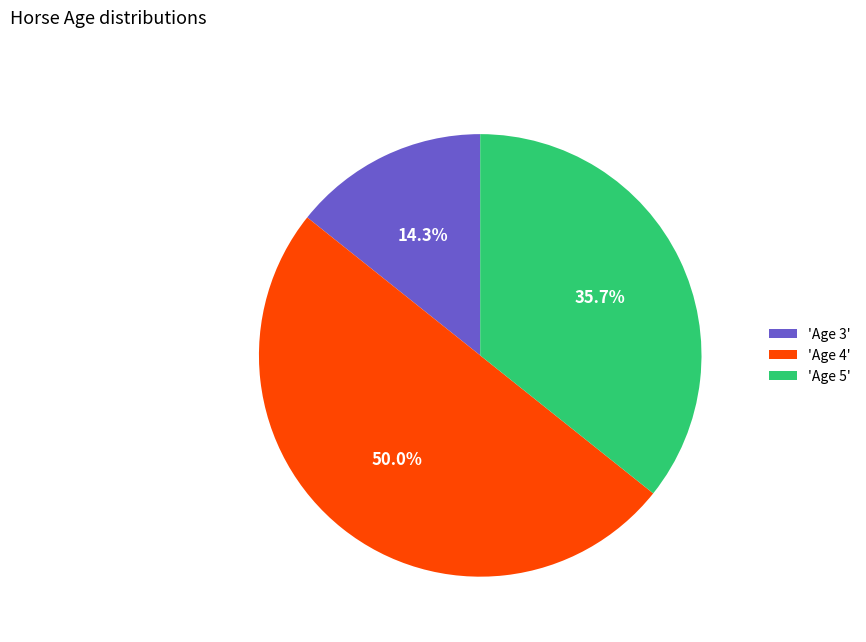

Rank the categories by value from lowest to highest.

'Age 3', 'Age 5', 'Age 4'